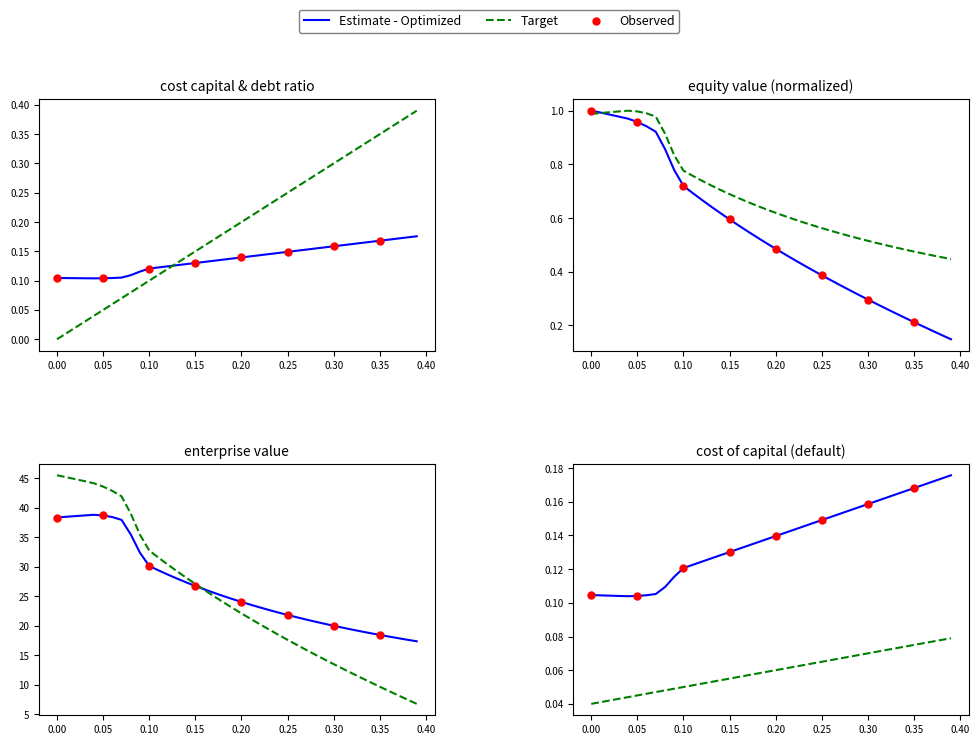

Is the value of equity_value at 0.15 greater than the value of cost_capital at 0.29?

Yes